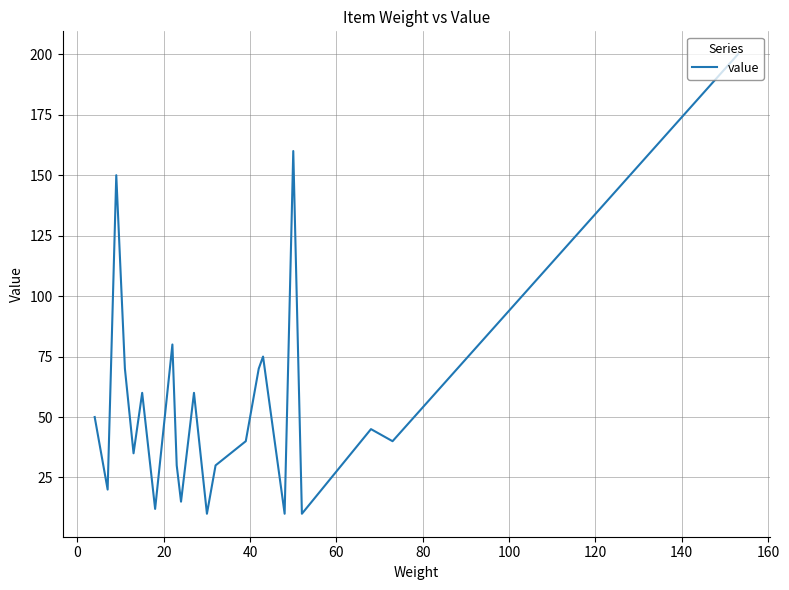

What is the sum of all values?

1272